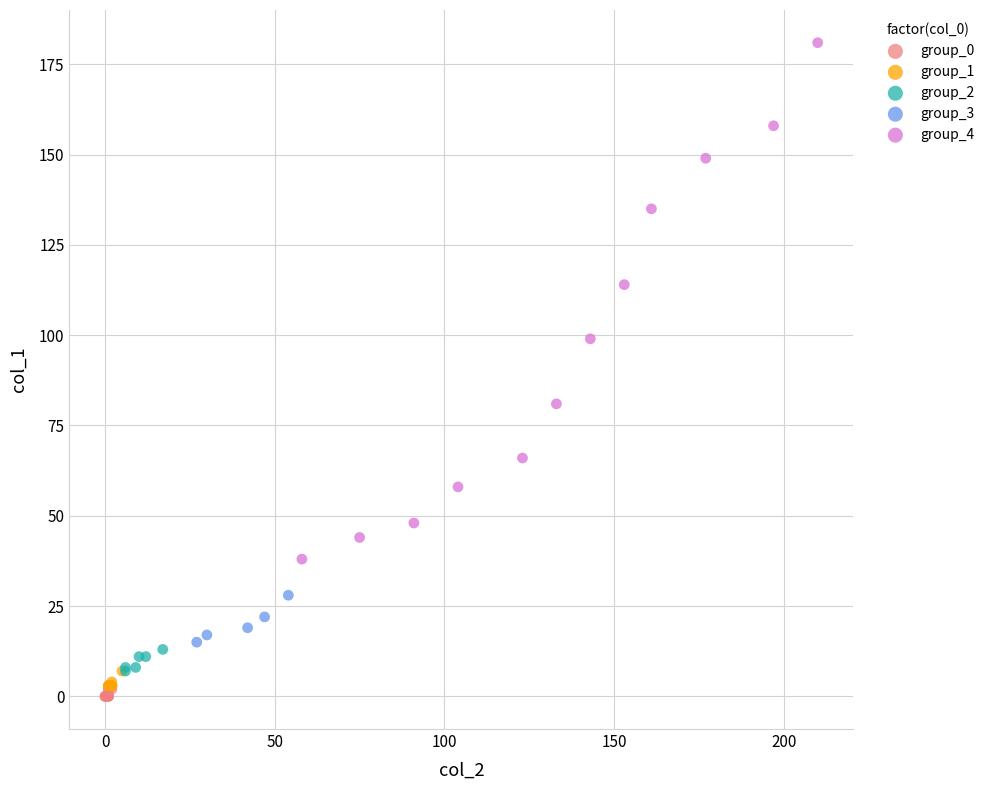

Which series has the largest Y range (max minus min)?

group_4